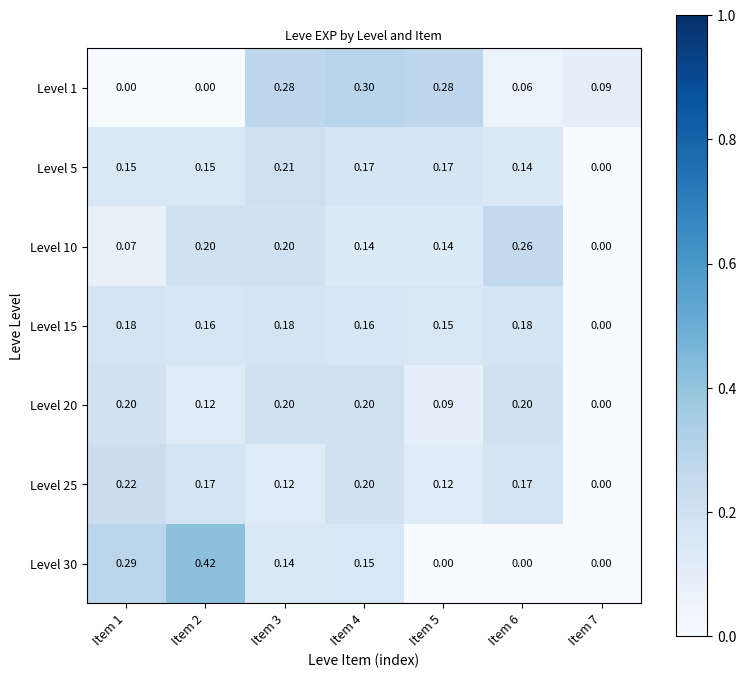

At Item 5, list the series in order from largest to smallest.

Level 1, Level 5, Level 15, Level 10, Level 25, Level 20, Level 30